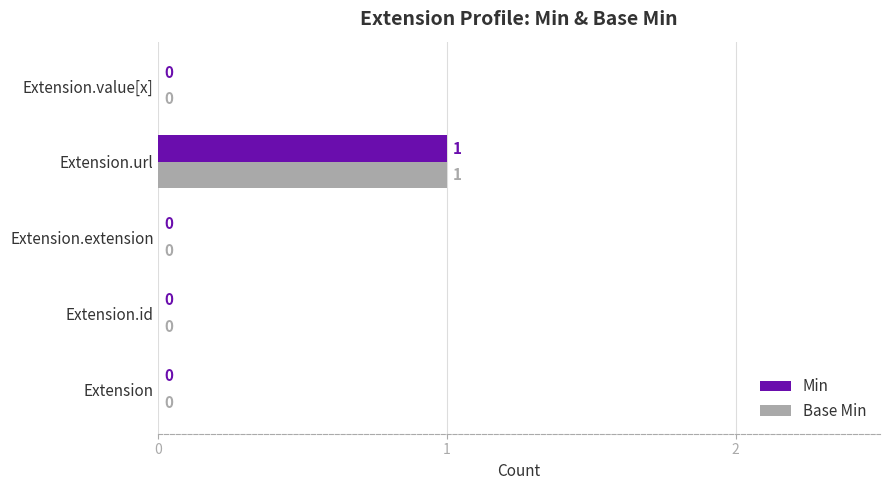

The value of Min at Extension.value[x] is 0. True or false?

True